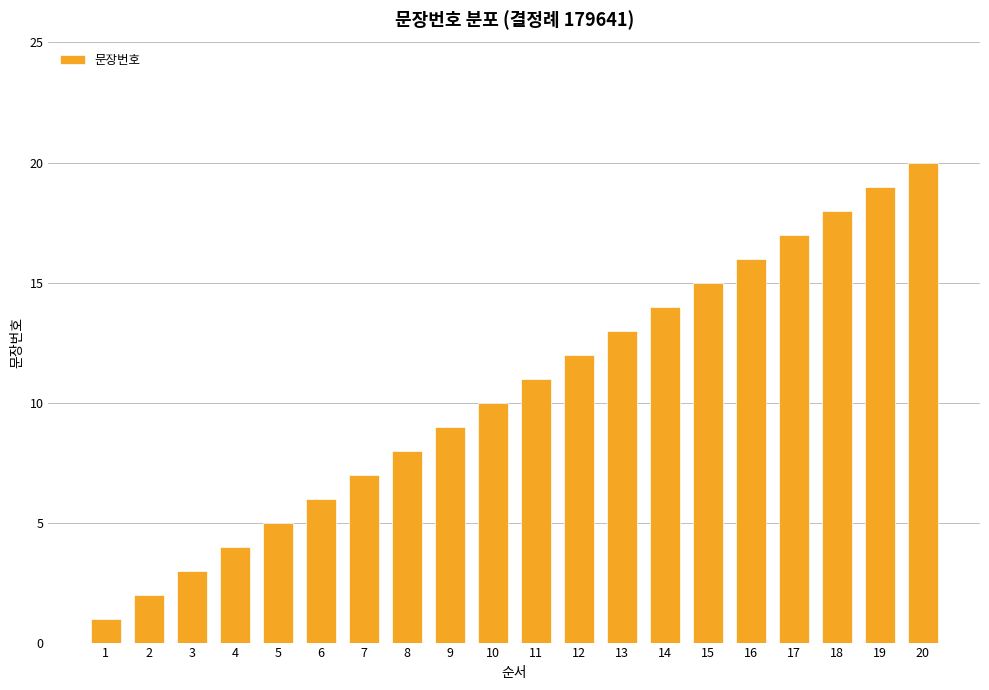

The value at 16 is 9. True or false?

False